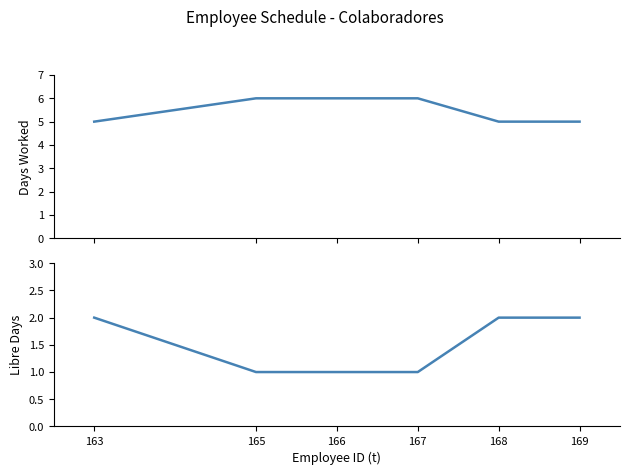

True or false: Days Worked has a value of 5 at 168.

True